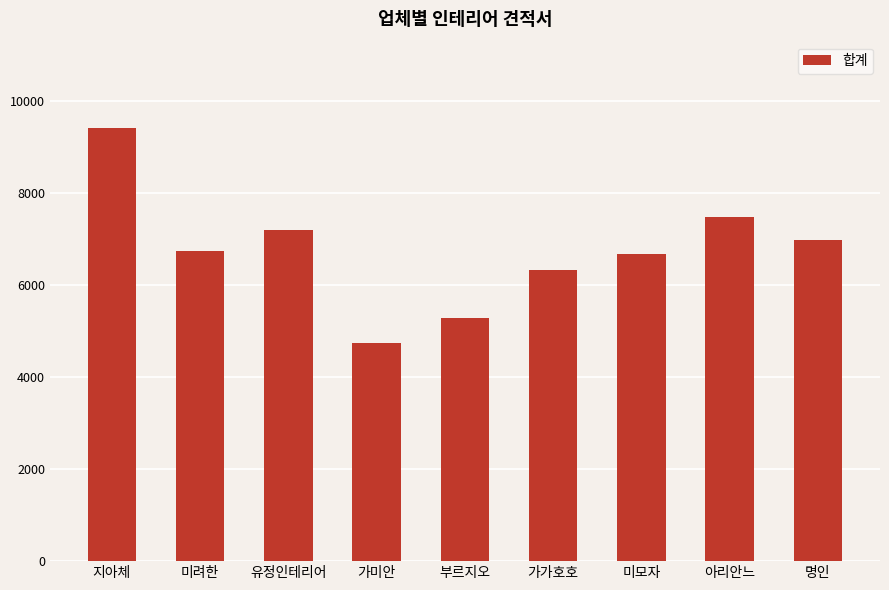

What is the value of the 3rd bar from the left?

7183